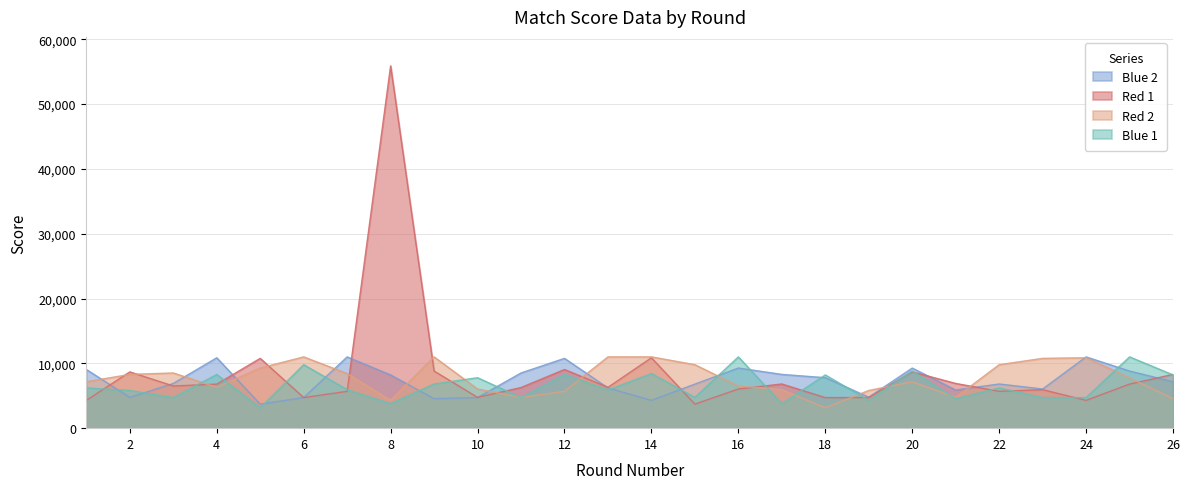

How many lines are shown in the chart?

4